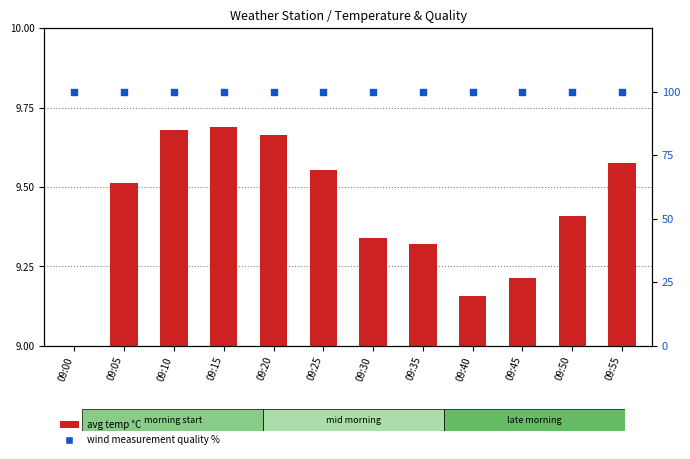

What is the total value across all series at 09:45?

109.2